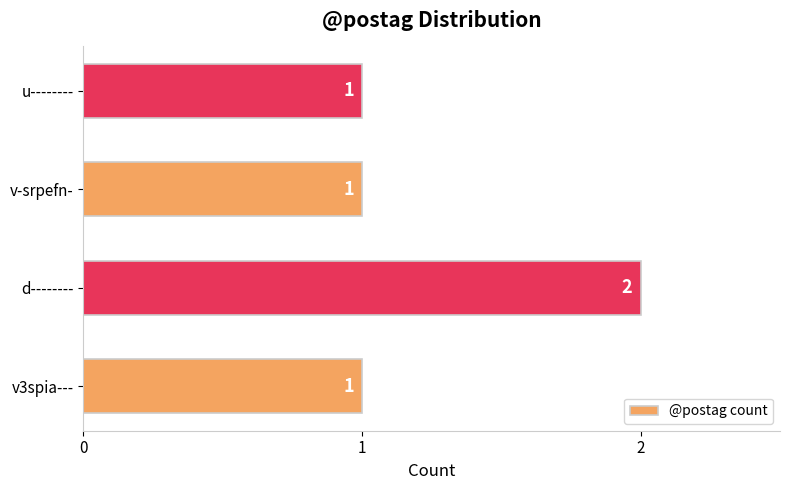

How many categories are shown in the chart?

4